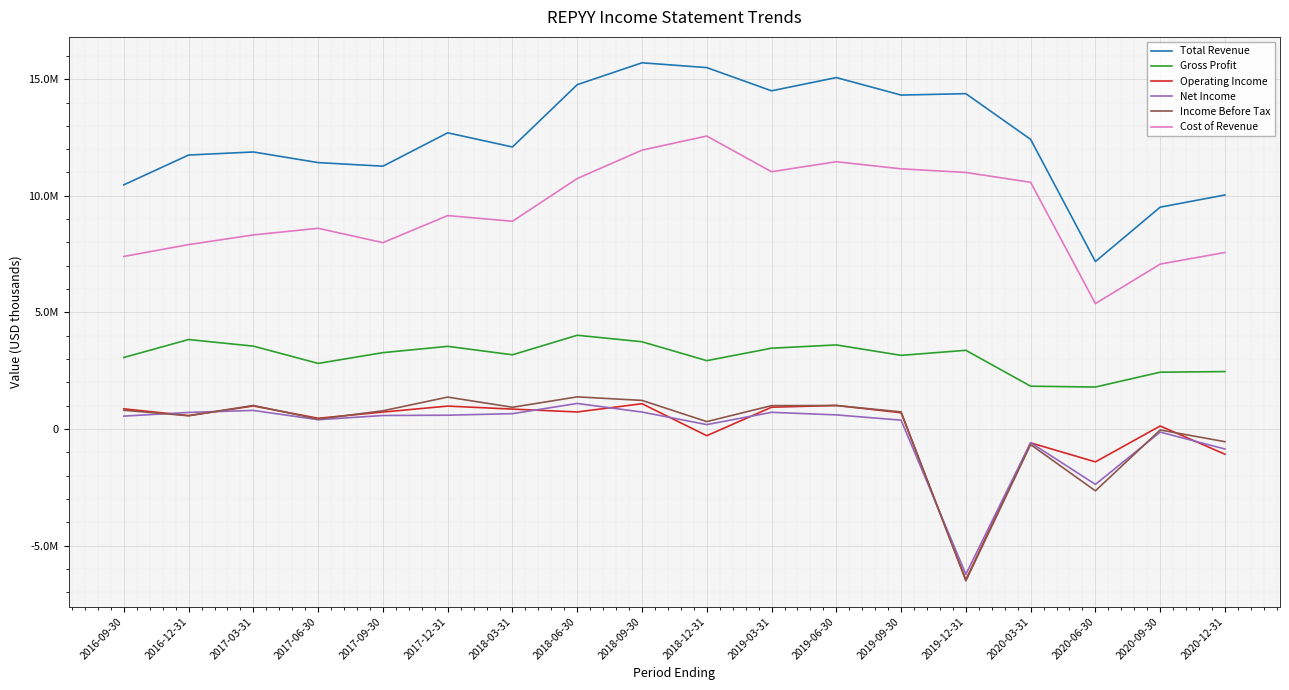

True or false: Cost of Revenue and Gross Profit cross at least once.

False